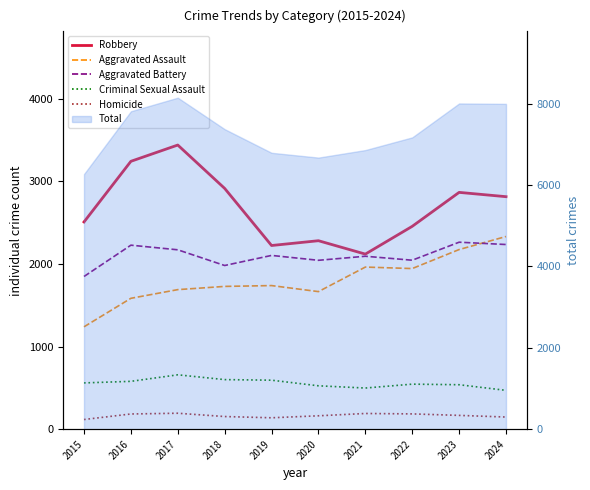

True or false: Criminal Sexual Assault and Aggravated Battery cross at least once.

False